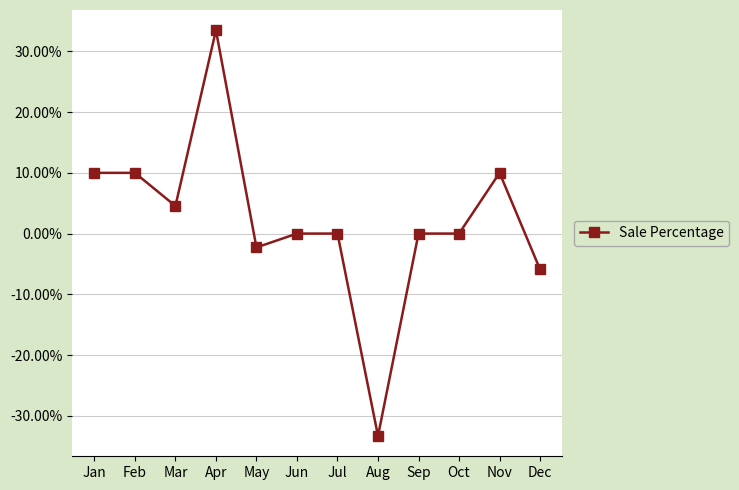

Count the number of data series in this chart.

1